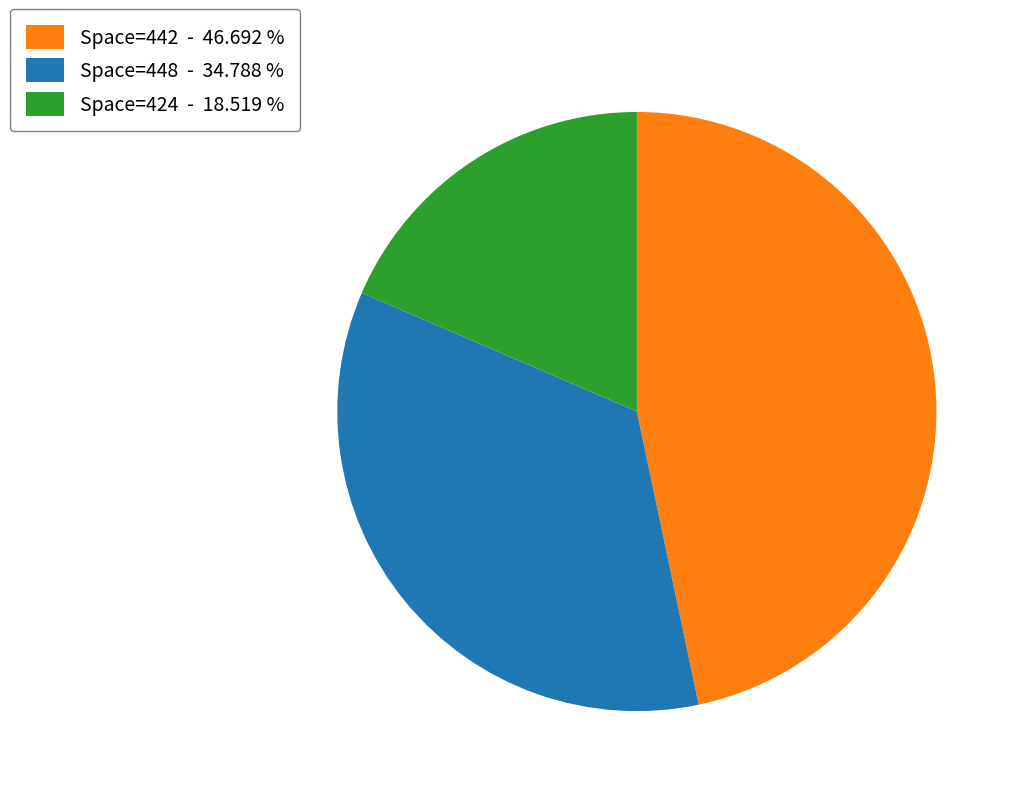

Which has a higher value, Space=424 - 18.519 % or Space=442 - 46.692 %?

Space=442 - 46.692 %